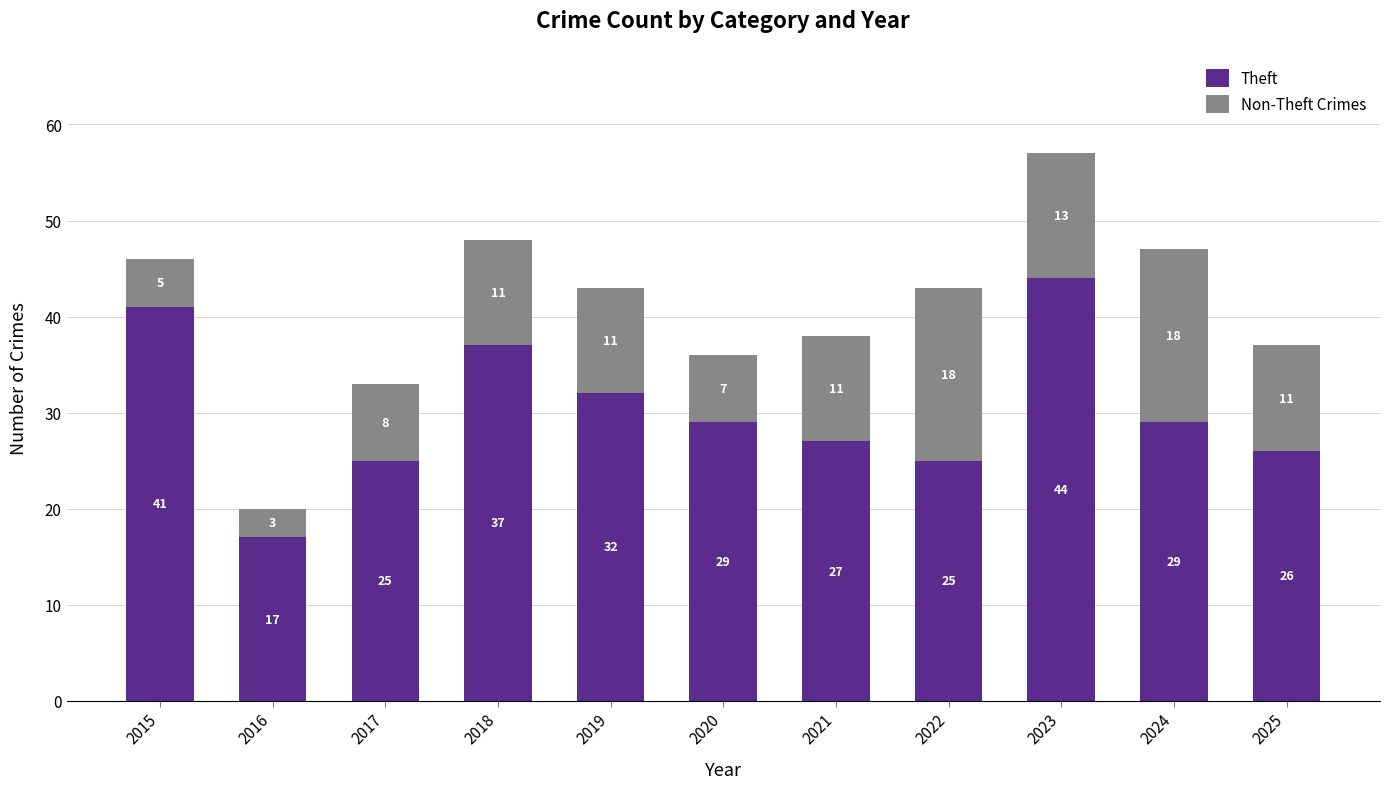

The value of Theft at 2016 is 17. True or false?

True